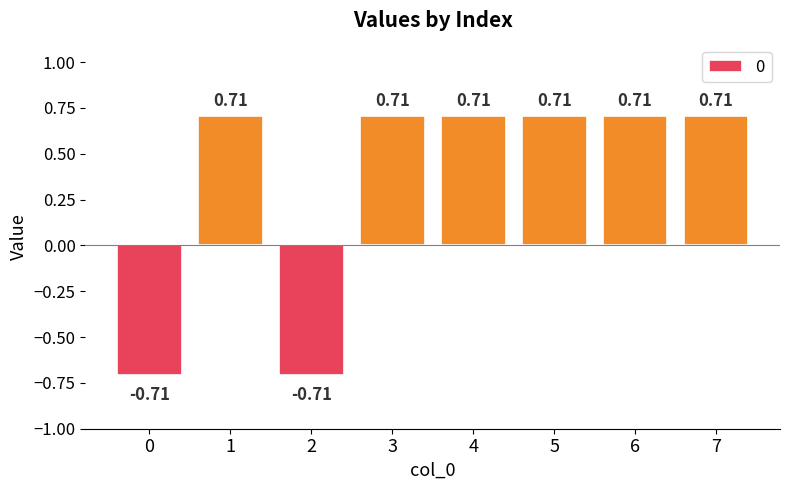

What is the sum of all values?

2.8